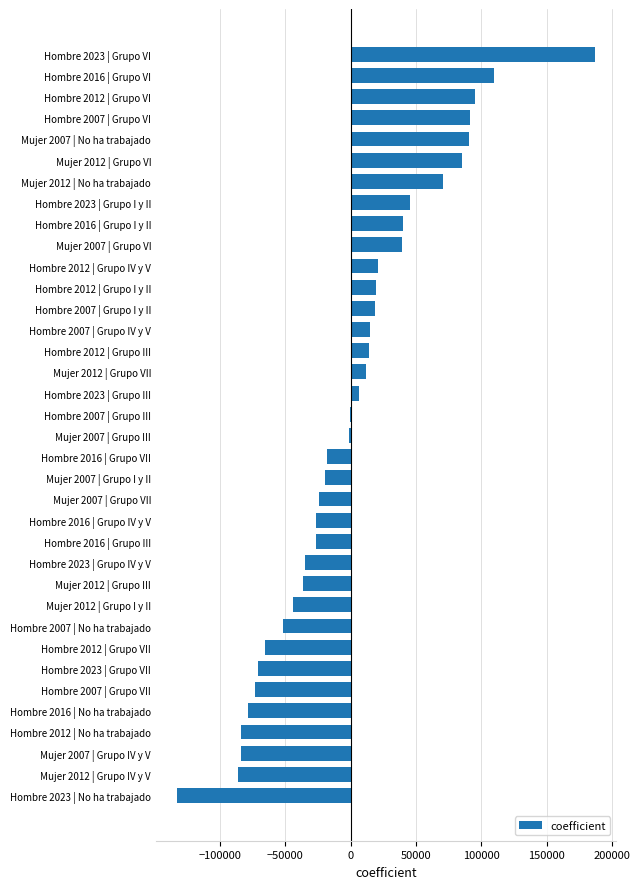

Between Hombre 2007 | No ha trabajado and Mujer 2012 | No ha trabajado, which is larger?

Mujer 2012 | No ha trabajado